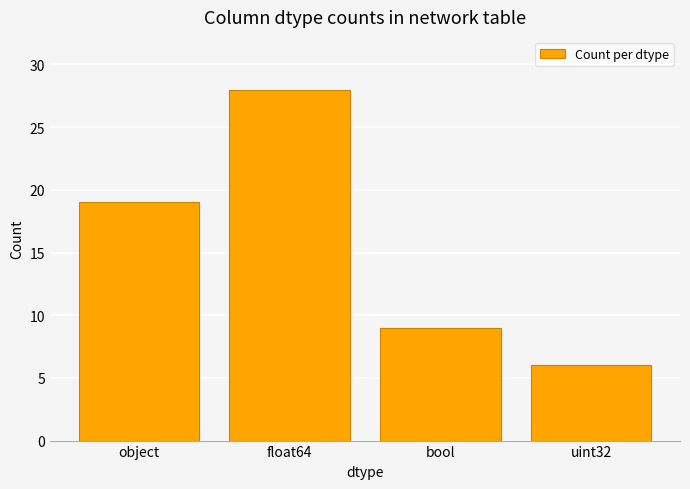

What is the sum of all values?

62